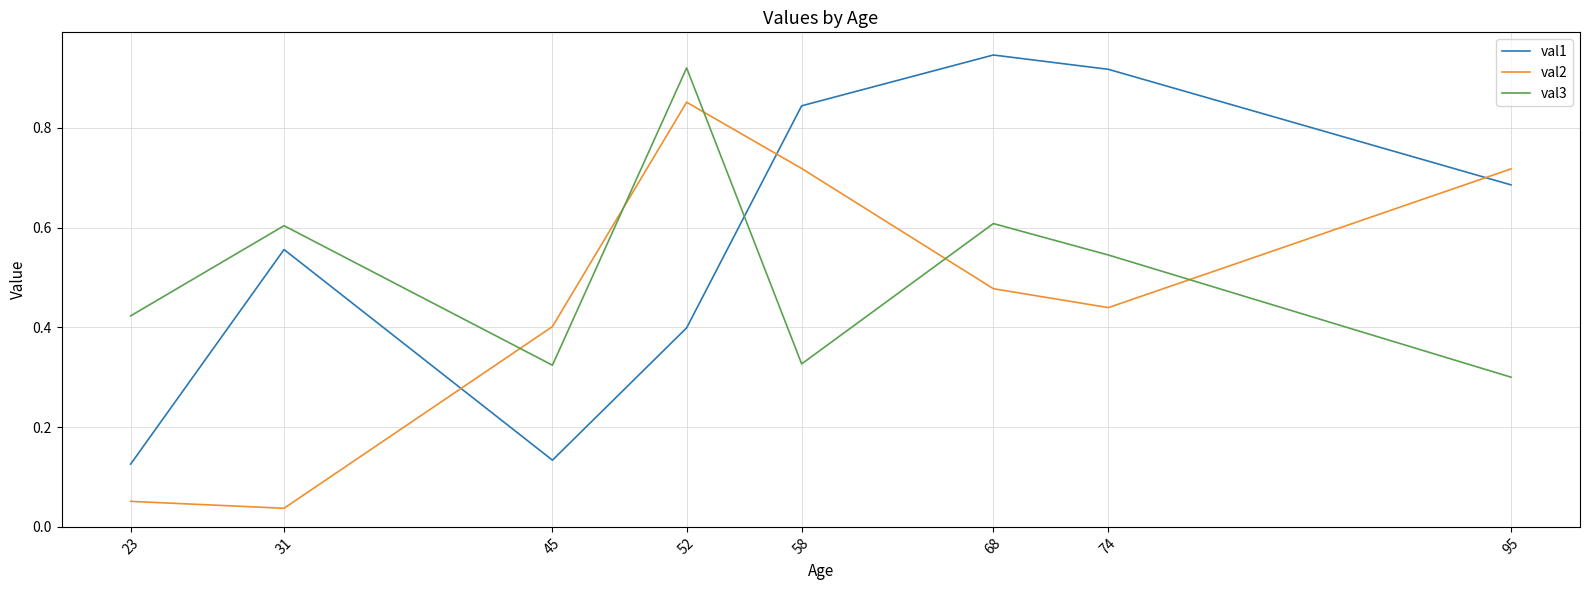

List the series in order of their overall mean, lowest first.

val2, val3, val1